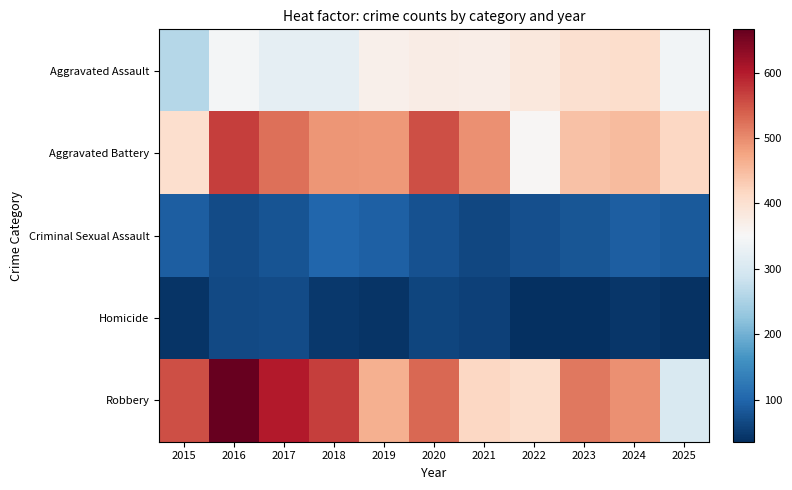

Which series has the widest spread of values?

Robbery